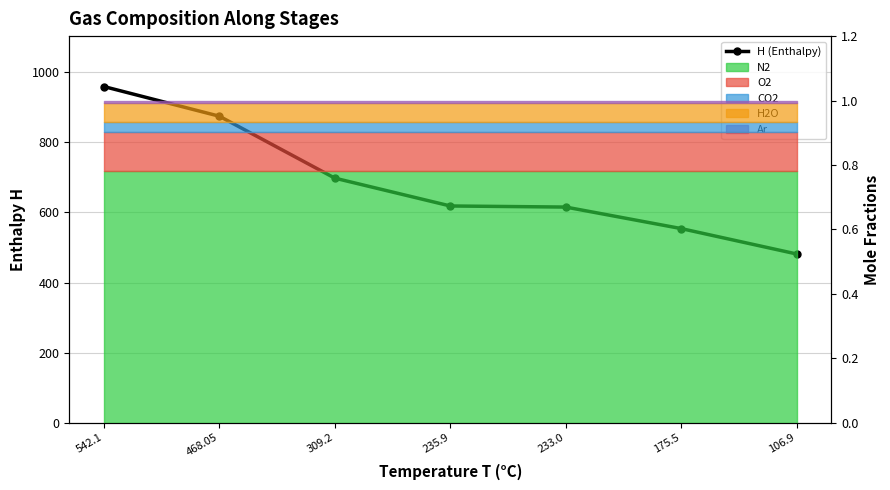

Reading left to right, extract all data points from this chart.

958.9	874.3	697.7	618.3	615.2	553.9	481.4